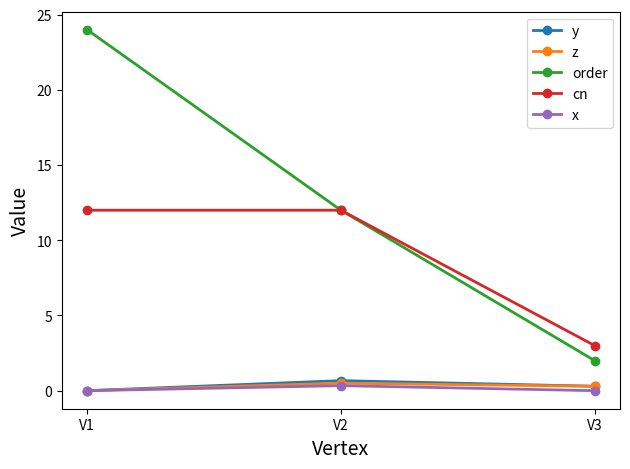

Count the number of categories in the chart.

3